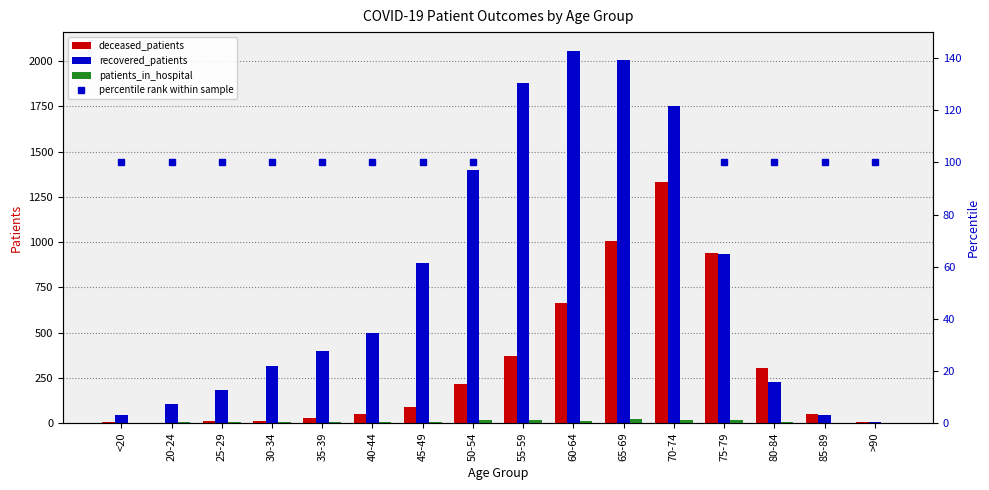

Read the recovered_patients value at 70-74, to the nearest 10.

1750